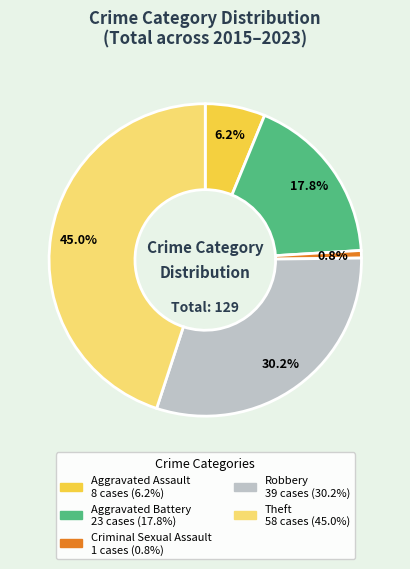

To the nearest percent, what is the difference between the largest and smallest slice percentages?

44%